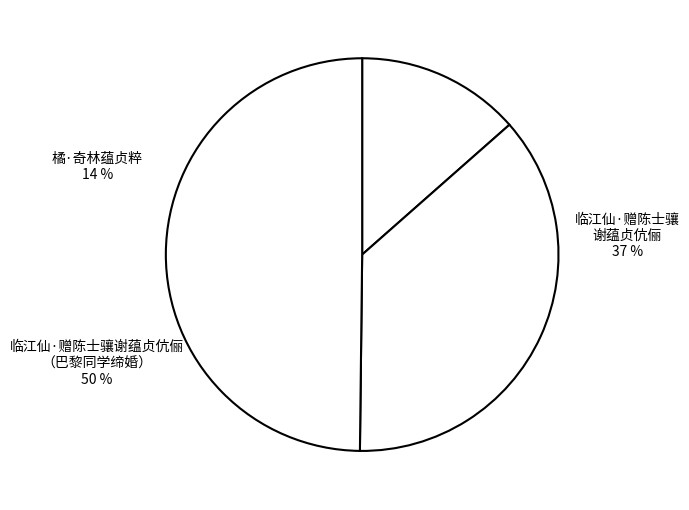

Is there any slice that represents more than half of the pie?

No